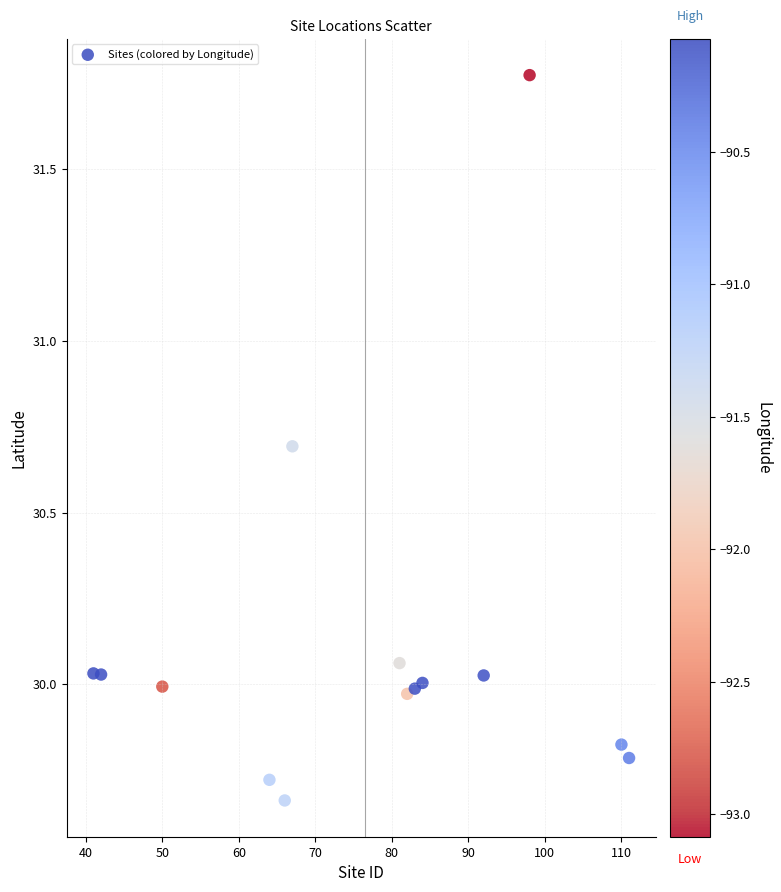

What is the range of X values (max minus min)?

70.0